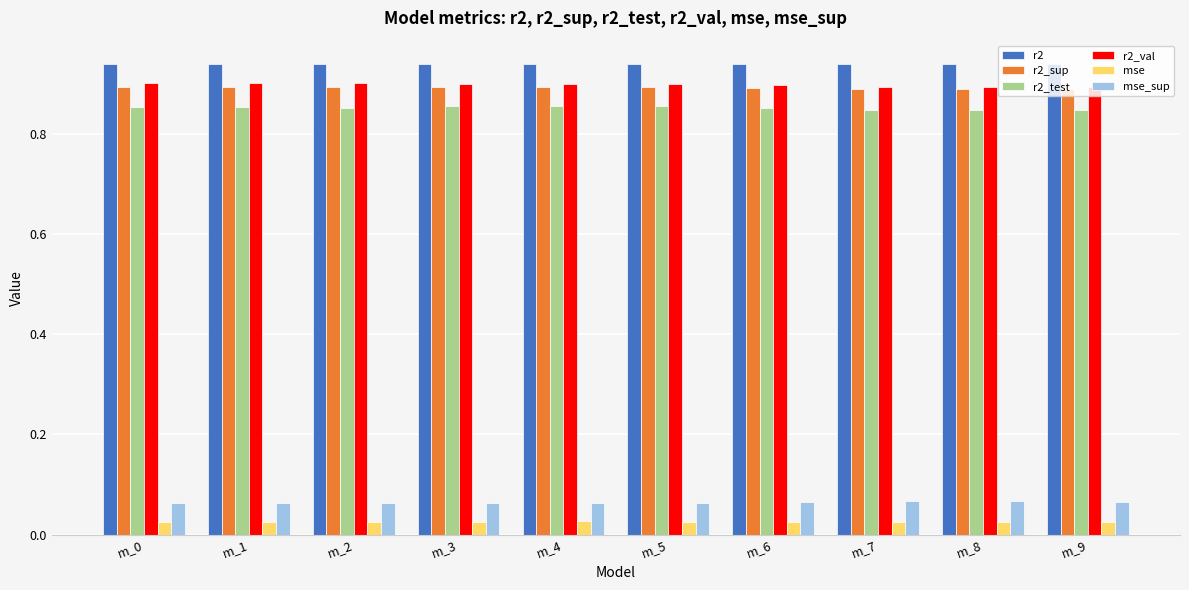

How many r2_sup values are between 0 and 1?

10